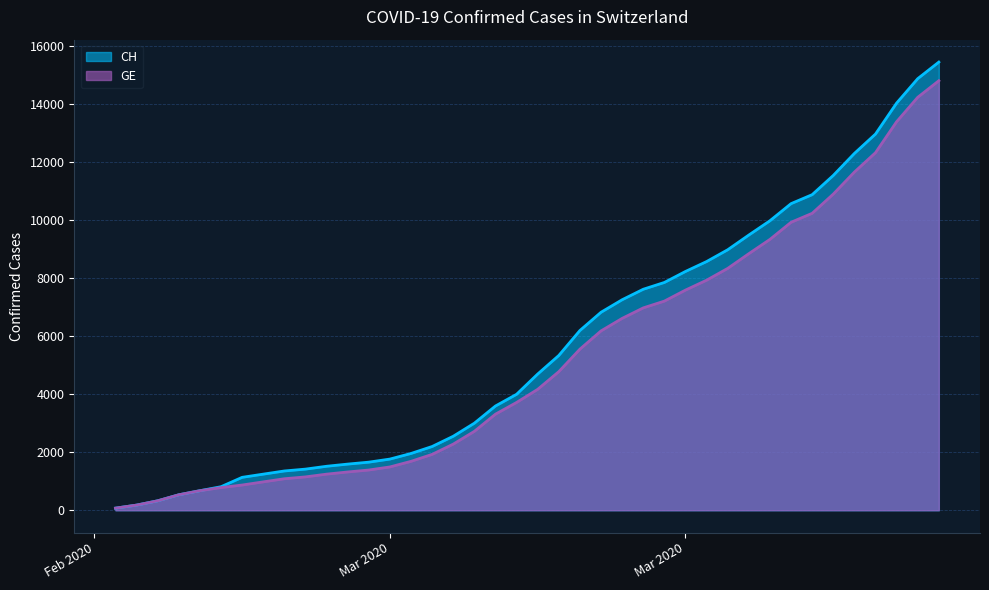

Which category has the lowest value across all series?

2020-02-25